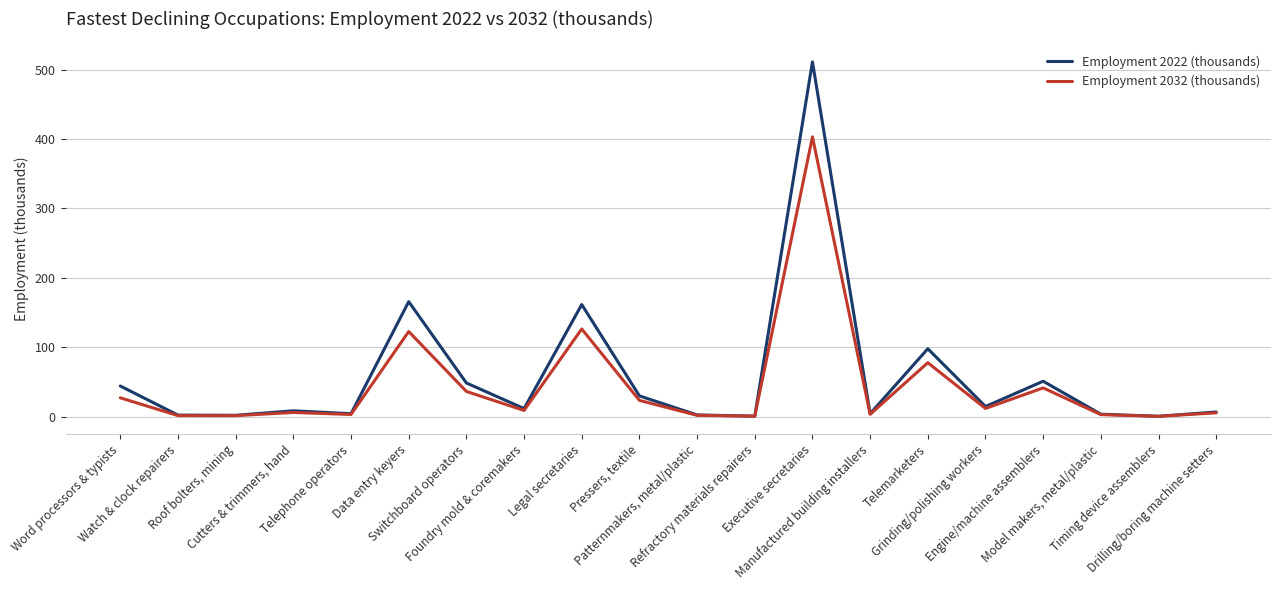

The value of Employment 2022 (thousands) at Legal secretaries is 161.4. True or false?

True